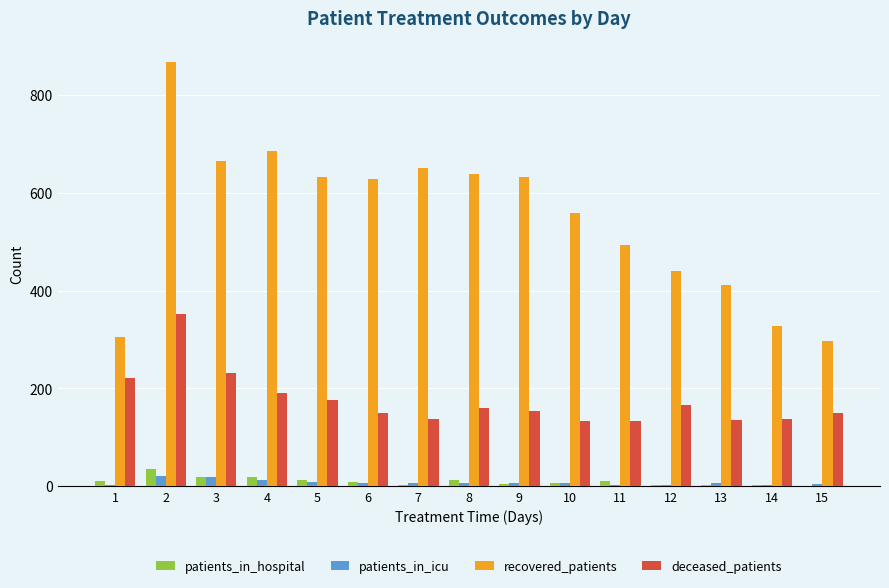

Is the value of patients_in_hospital at 13 greater than the value of recovered_patients at 10?

No